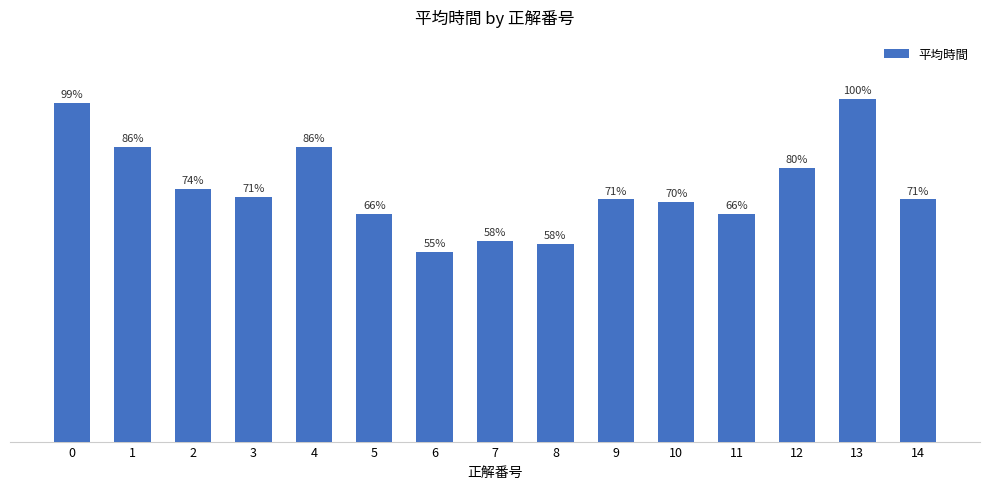

Reading right to left, transcribe all the data shown in this chart.

1.2	1.7	1.4	1.2	1.2	1.2	1.0	1.0	1.0	1.2	1.5	1.2	1.3	1.5	1.7